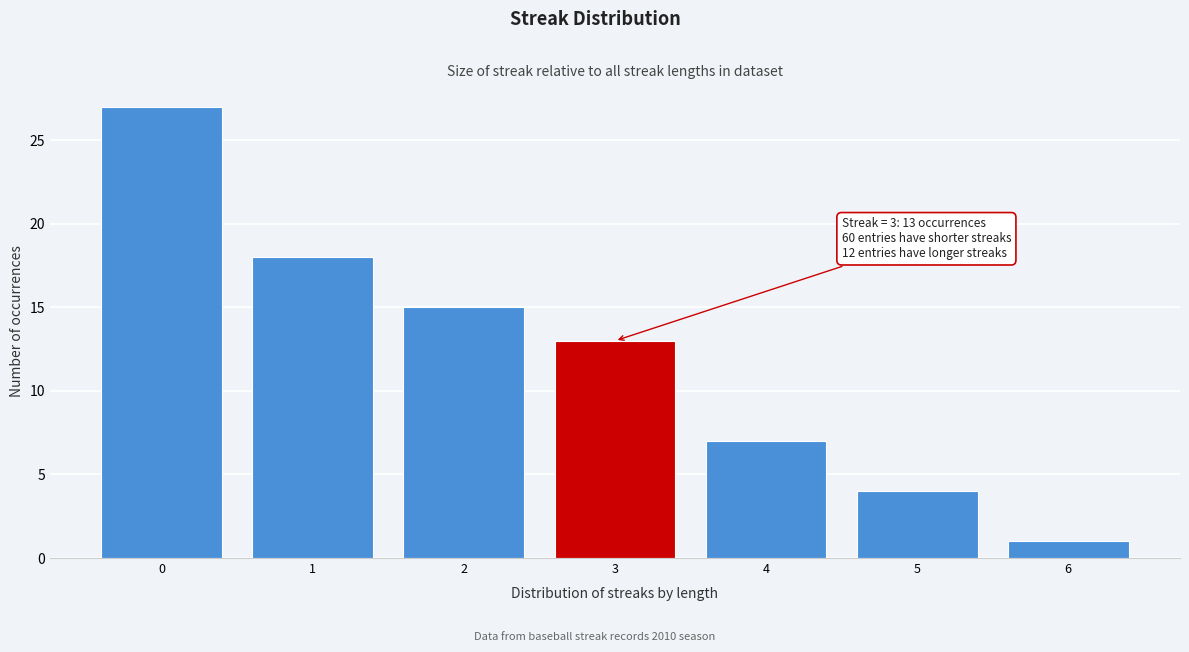

Reading left to right, list all the values displayed in this chart.

27	18	15	13	7	4	1